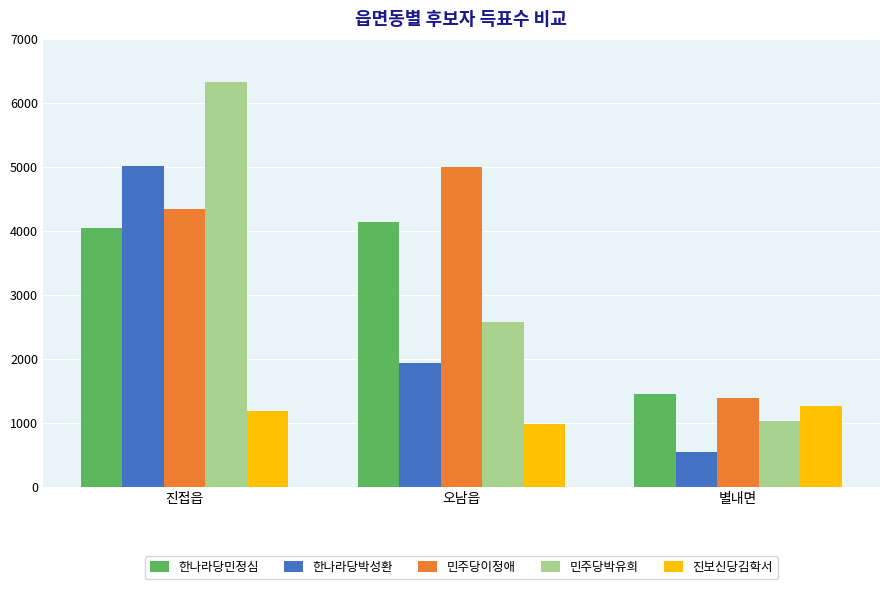

Reading left to right, what are all the values shown in this chart?

한나라당민정심: 4037	4136	1450
한나라당박성환: 5013	1930	534
민주당이정애: 4333	4999	1379
민주당박유희: 6322	2569	1024
진보신당김학서: 1182	974	1263